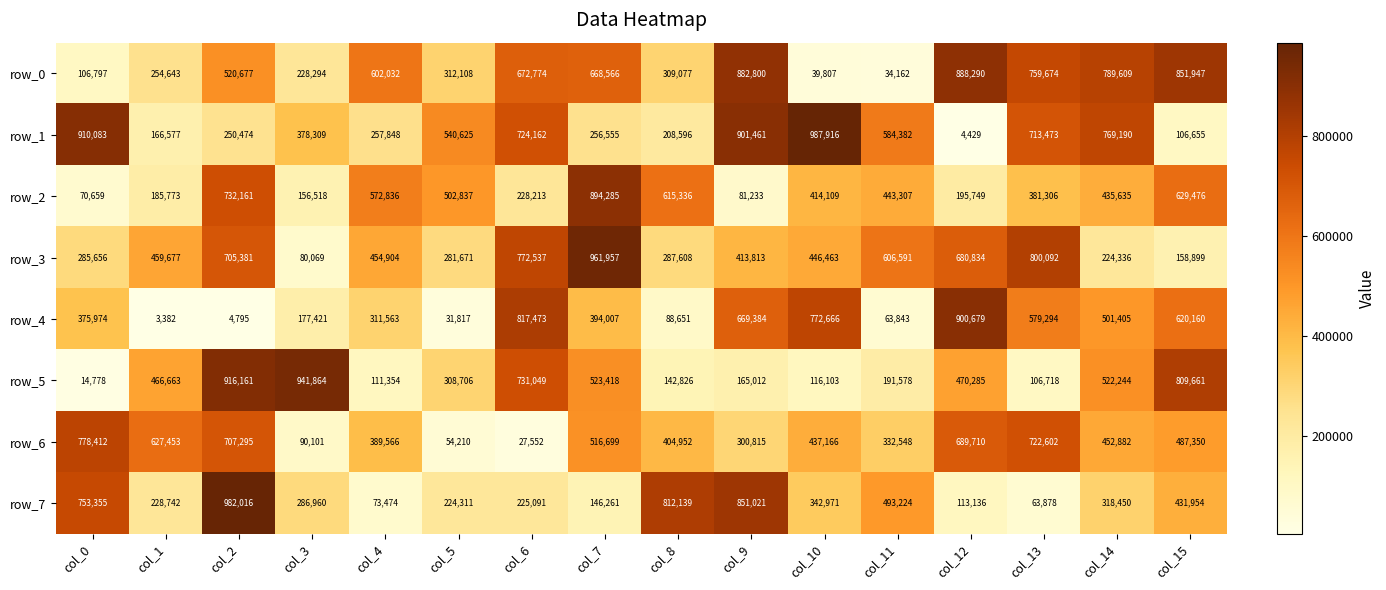

Reading left to right, list all the values displayed in this chart.

row_0: col_0=106797	col_1=254643	col_2=520677	col_3=228294	col_4=602032	col_5=312108	col_6=672774	col_7=668566	col_8=309077	col_9=882800	col_10=39807	col_11=34162	col_12=888290	col_13=759674	col_14=789609	col_15=851947
row_1: col_0=910083	col_1=166577	col_2=250474	col_3=378309	col_4=257848	col_5=540625	col_6=724162	col_7=256555	col_8=208596	col_9=901461	col_10=987916	col_11=584382	col_12=4429	col_13=713473	col_14=769190	col_15=106655
row_2: col_0=70659	col_1=185773	col_2=732161	col_3=156518	col_4=572836	col_5=502837	col_6=228213	col_7=894285	col_8=615336	col_9=81233	col_10=414109	col_11=443307	col_12=195749	col_13=381306	col_14=435635	col_15=629476
row_3: col_0=285656	col_1=459677	col_2=705381	col_3=80069	col_4=454904	col_5=281671	col_6=772537	col_7=961957	col_8=287608	col_9=413813	col_10=446463	col_11=606591	col_12=680834	col_13=800092	col_14=224336	col_15=158899
row_4: col_0=375974	col_1=3382	col_2=4795	col_3=177421	col_4=311563	col_5=31817	col_6=817473	col_7=394007	col_8=88651	col_9=669384	col_10=772666	col_11=63843	col_12=900679	col_13=579294	col_14=501405	col_15=620160
row_5: col_0=14778	col_1=466663	col_2=916161	col_3=941864	col_4=111354	col_5=308706	col_6=731049	col_7=523418	col_8=142826	col_9=165012	col_10=116103	col_11=191578	col_12=470285	col_13=106718	col_14=522244	col_15=809661
row_6: col_0=778412	col_1=627453	col_2=707295	col_3=90101	col_4=389566	col_5=54210	col_6=27552	col_7=516699	col_8=404952	col_9=300815	col_10=437166	col_11=332548	col_12=689710	col_13=722602	col_14=452882	col_15=487350
row_7: col_0=753355	col_1=228742	col_2=982016	col_3=286960	col_4=73474	col_5=224311	col_6=225091	col_7=146261	col_8=812139	col_9=851021	col_10=342971	col_11=493224	col_12=113136	col_13=63878	col_14=318450	col_15=431954